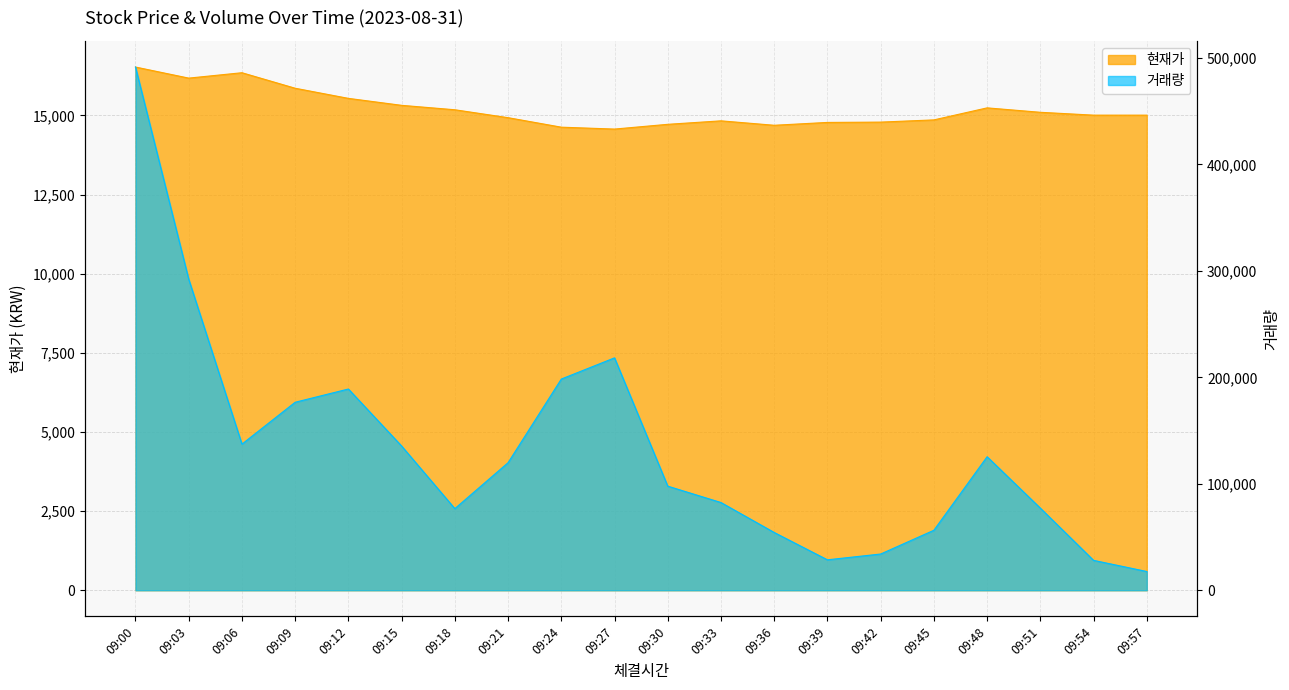

Reading left to right, list all the values displayed in this chart.

현재가: 09:00=16530	09:03=16180	09:06=16350	09:09=15860	09:12=15540	09:15=15320	09:18=15180	09:21=14930	09:24=14630	09:27=14570	09:30=14720	09:33=14830	09:36=14690	09:39=14780	09:42=14790	09:45=14860	09:48=15240	09:51=15100	09:54=15010	09:57=15010
거래량: 09:00=491557	09:03=292256	09:06=137303	09:09=176645	09:12=189079	09:15=135517	09:18=76706	09:21=119854	09:24=198431	09:27=218341	09:30=97820	09:33=82432	09:36=54291	09:39=28617	09:42=34063	09:45=56385	09:48=125466	09:51=77164	09:54=28102	09:57=17636